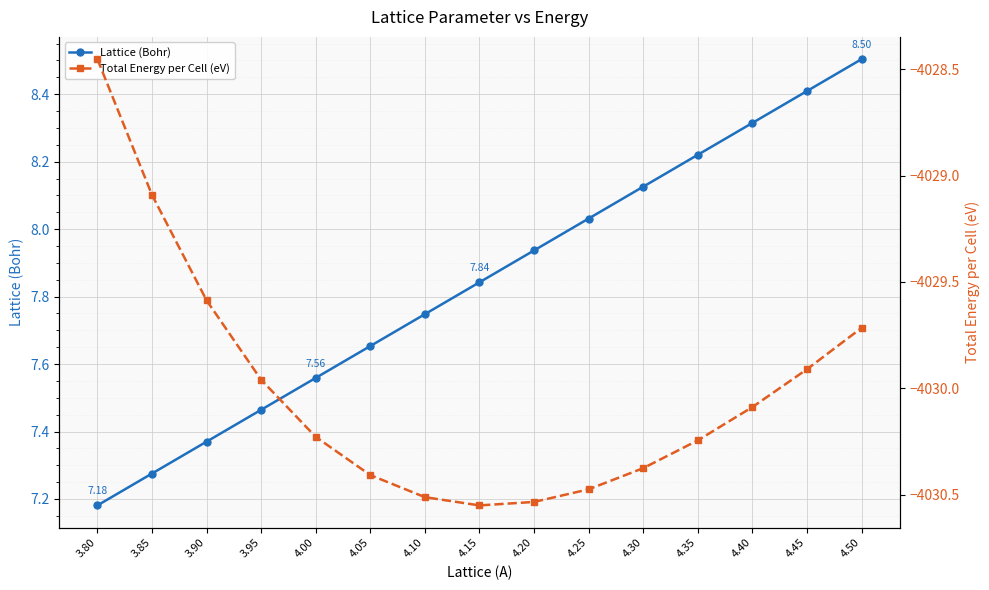

Between 4.35 and 4.50, which series saw the biggest shift?

Total Energy per Cell (eV)